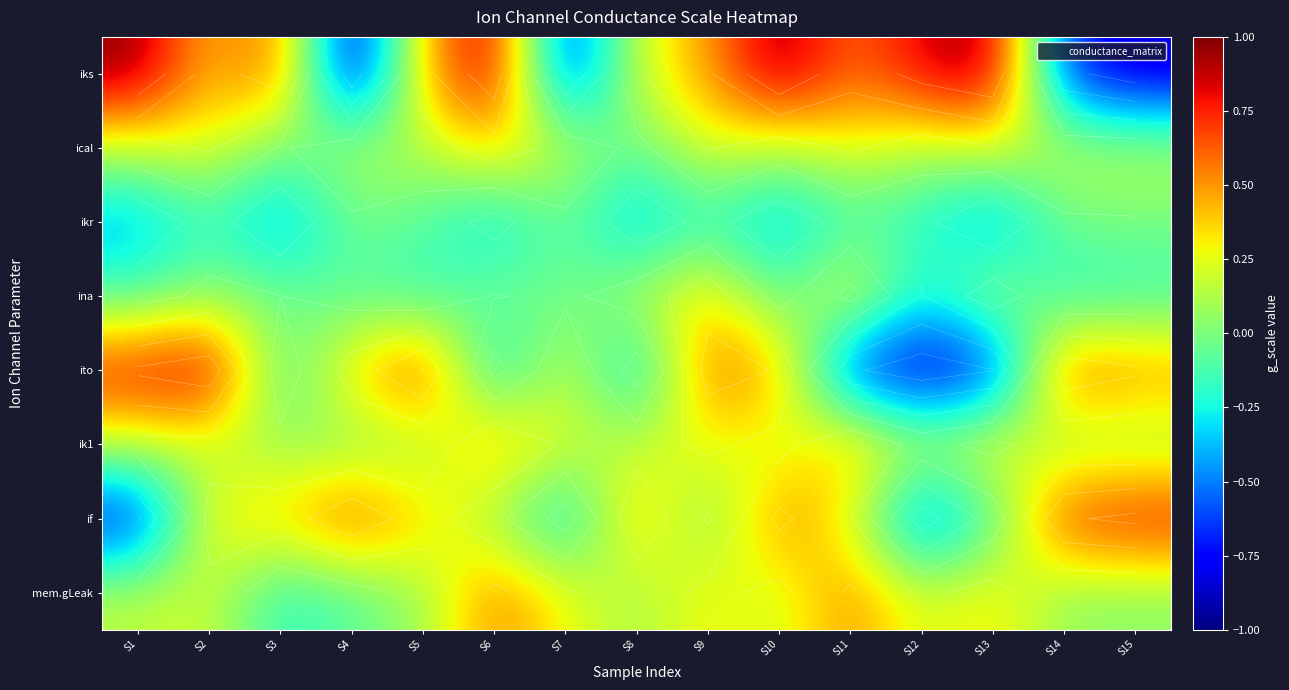

Is the value of if at S12 greater than the value of ik1 at S9?

No